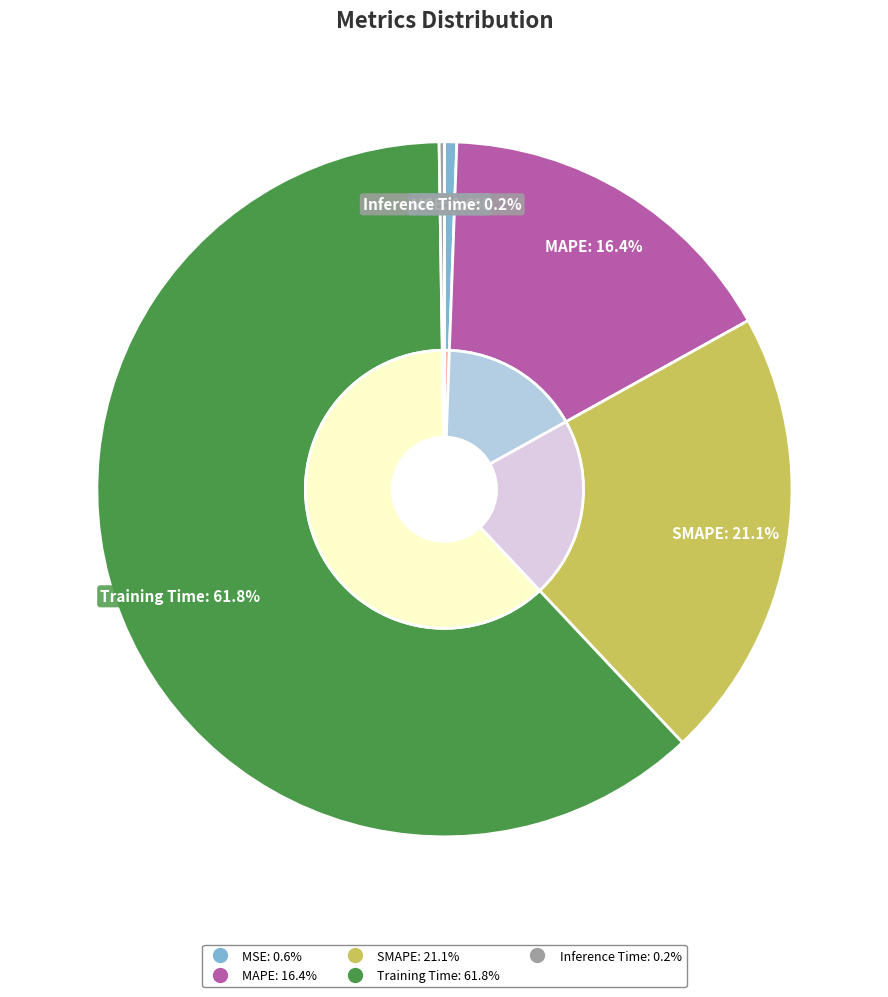

Which category has the smallest portion of the pie?

Inference Time